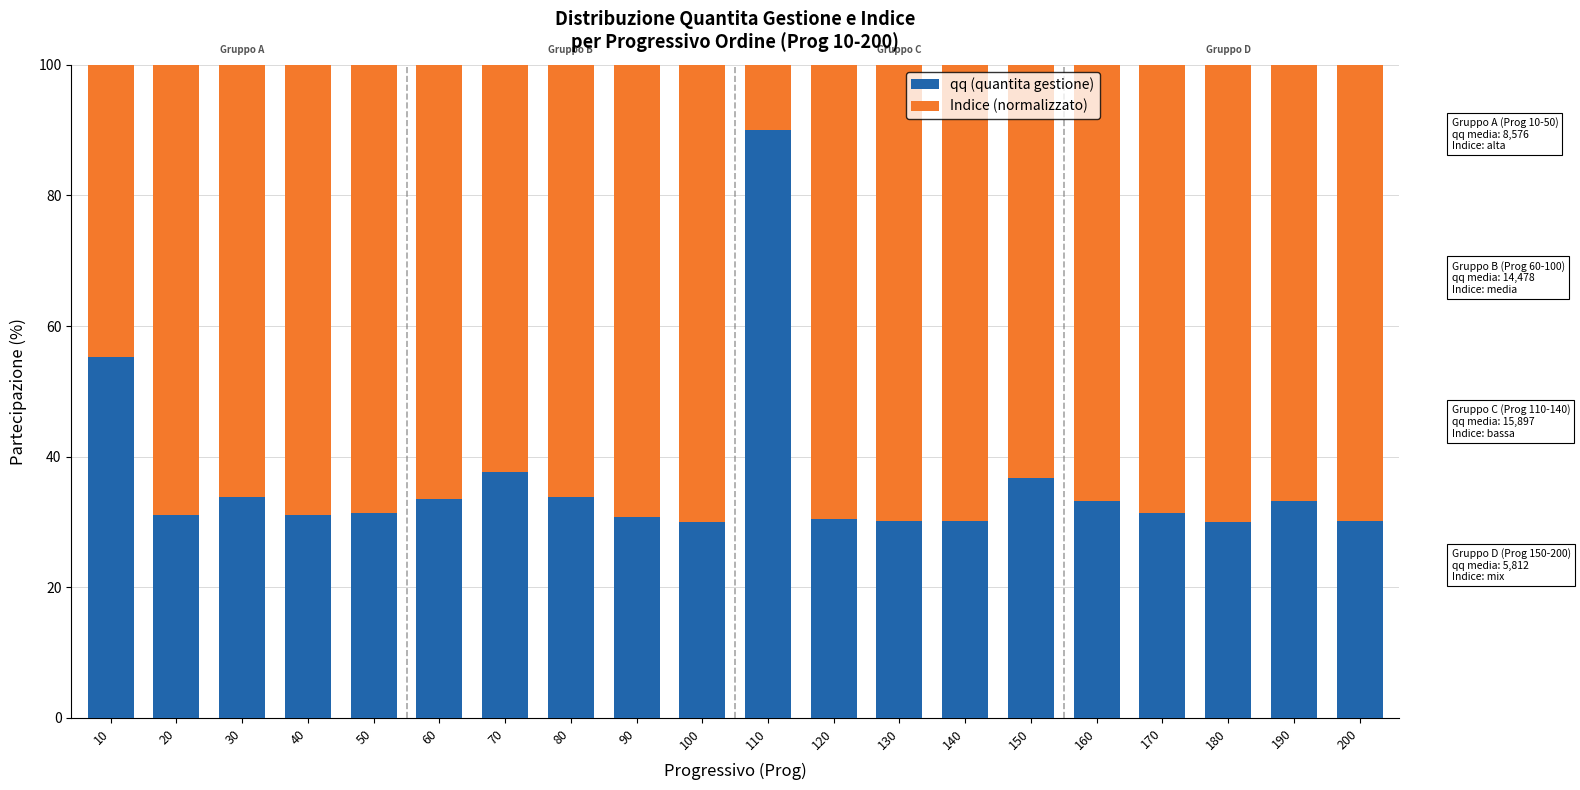

What is the difference between the maximum and minimum values in the qq (quantita gestione) series?

60.0